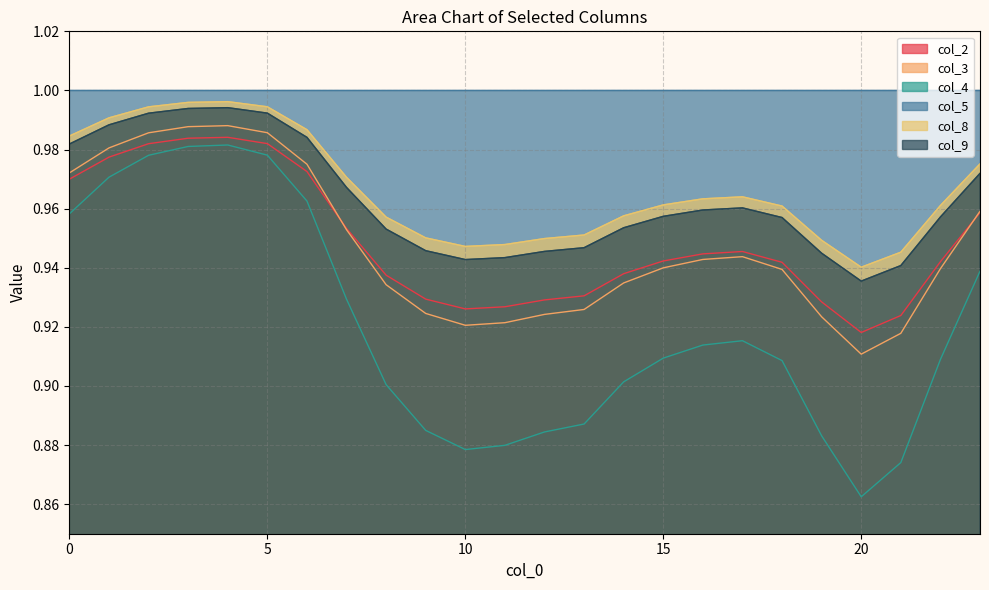

At which category does the chart reach its peak across all series?

4